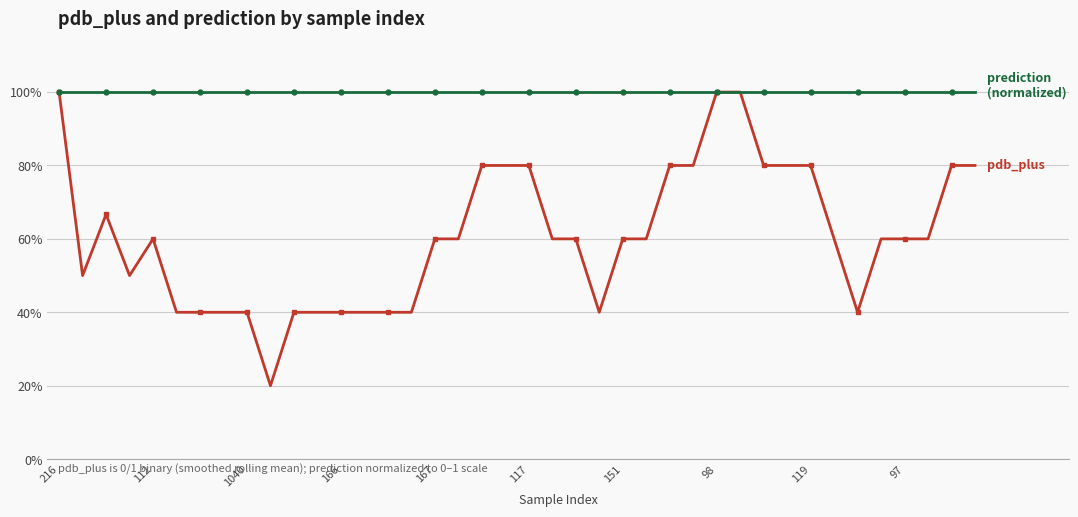

At which category is the sum across all series the highest?

216